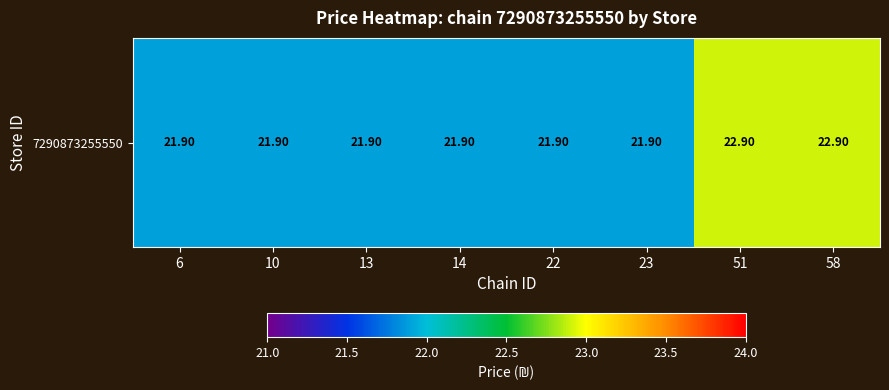

True or false: the data shows 21.9 at 23.

True